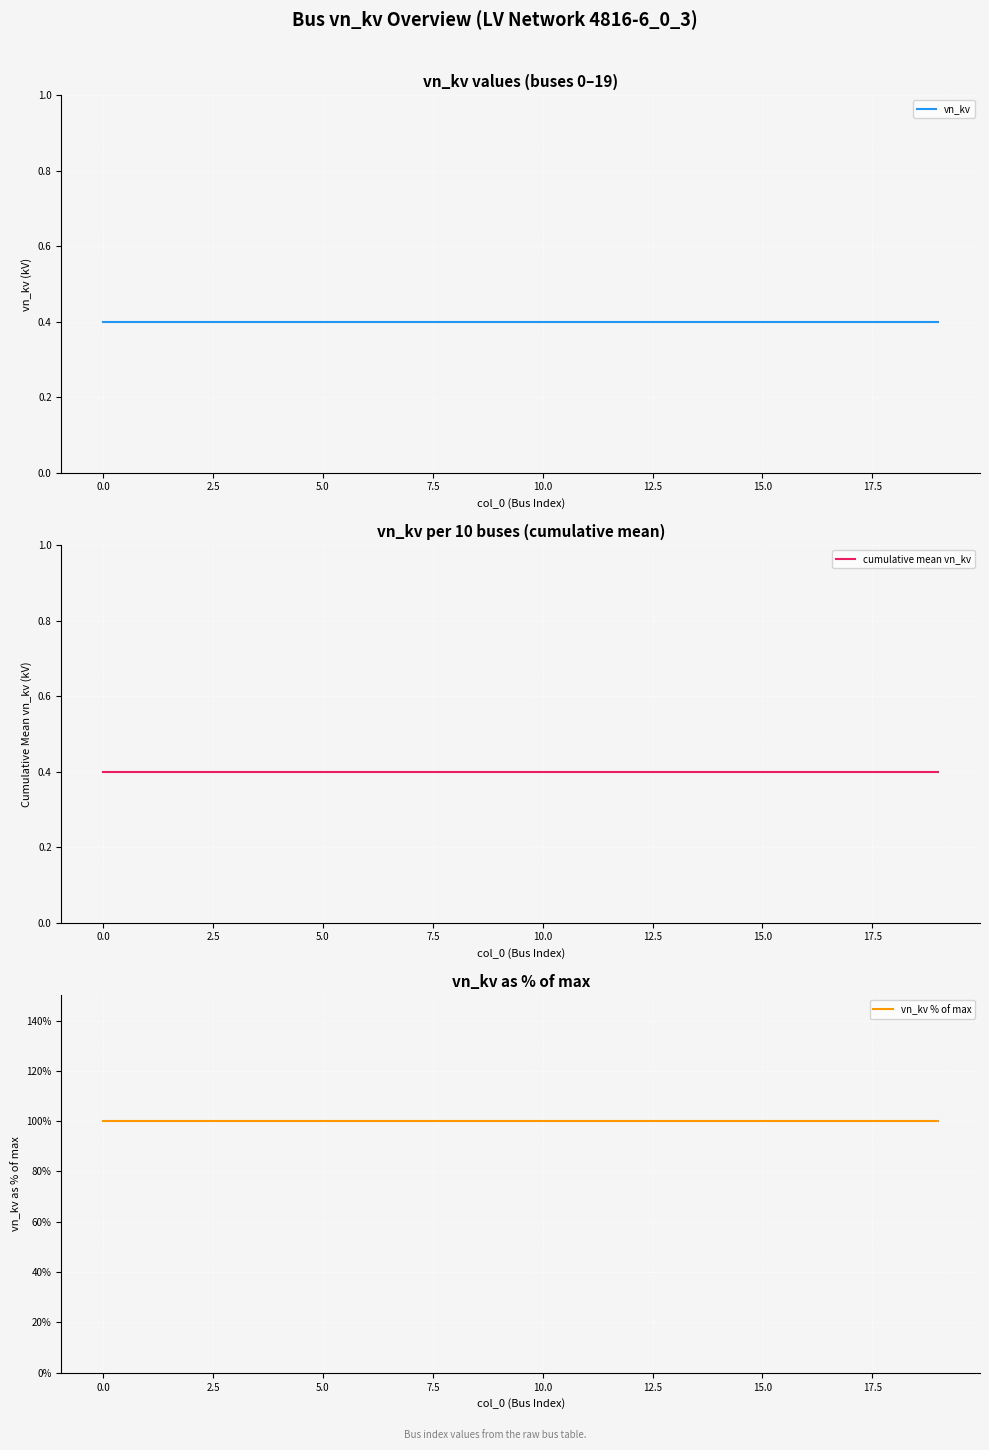

Which has a higher value, 10.0 or 13?

10.0